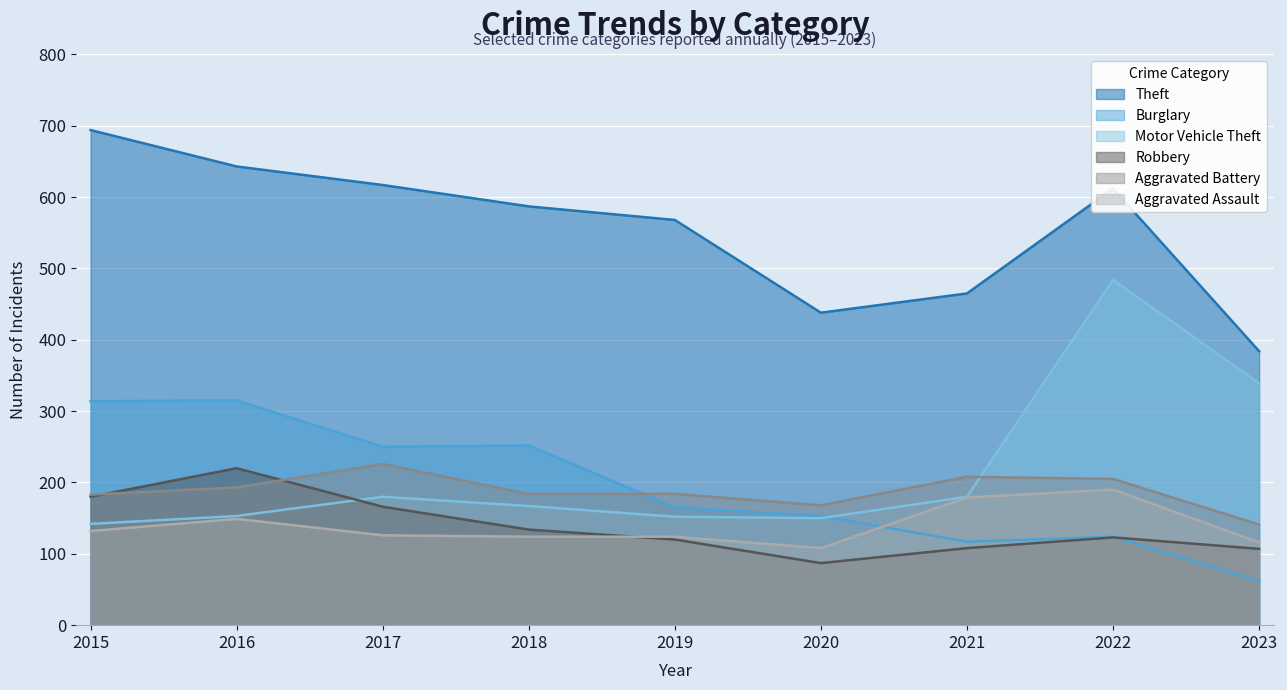

True or false: Motor Vehicle Theft has a value of 80 at 2018.

False